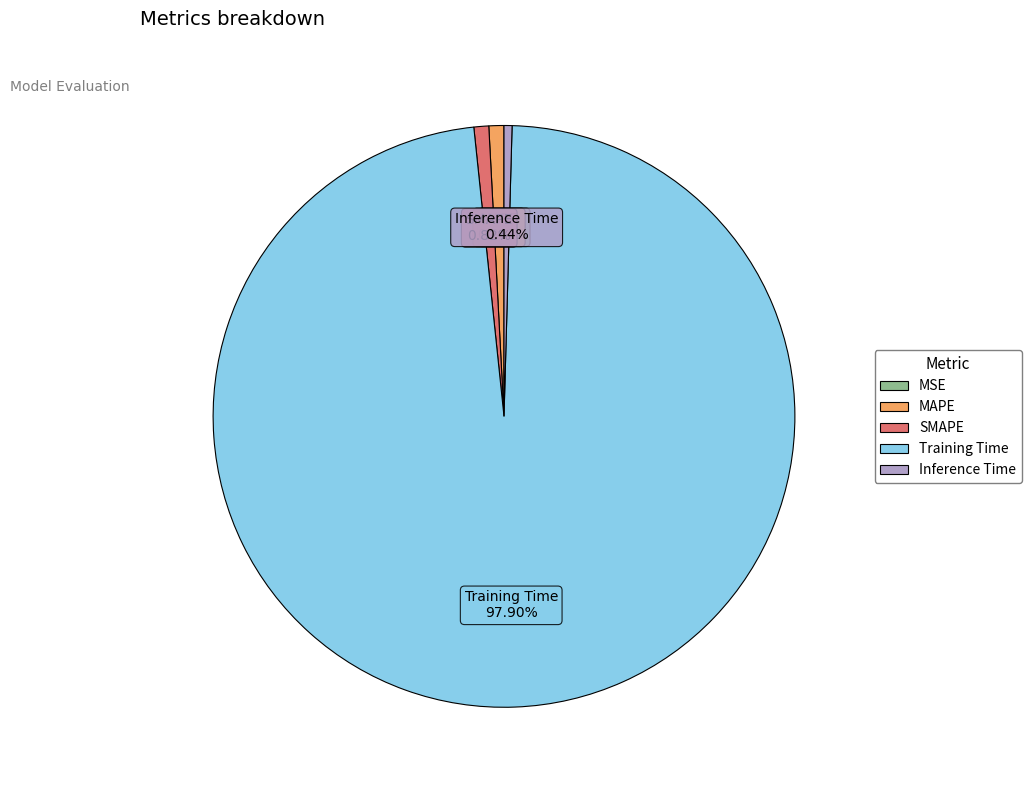

What is the majority slice?

Training Time